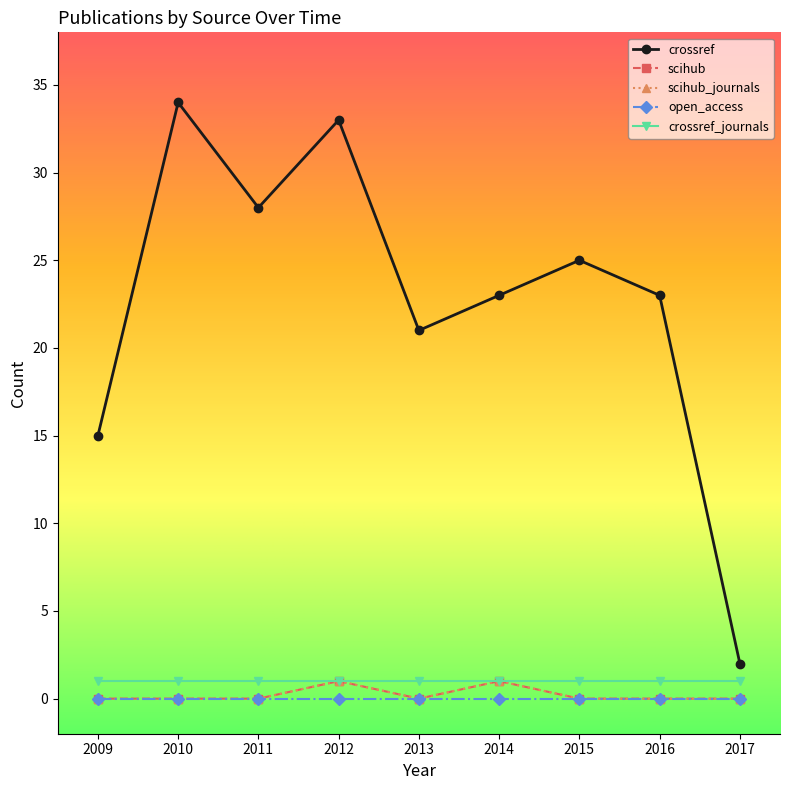

Between 2009 and 2015, which is larger?

2015